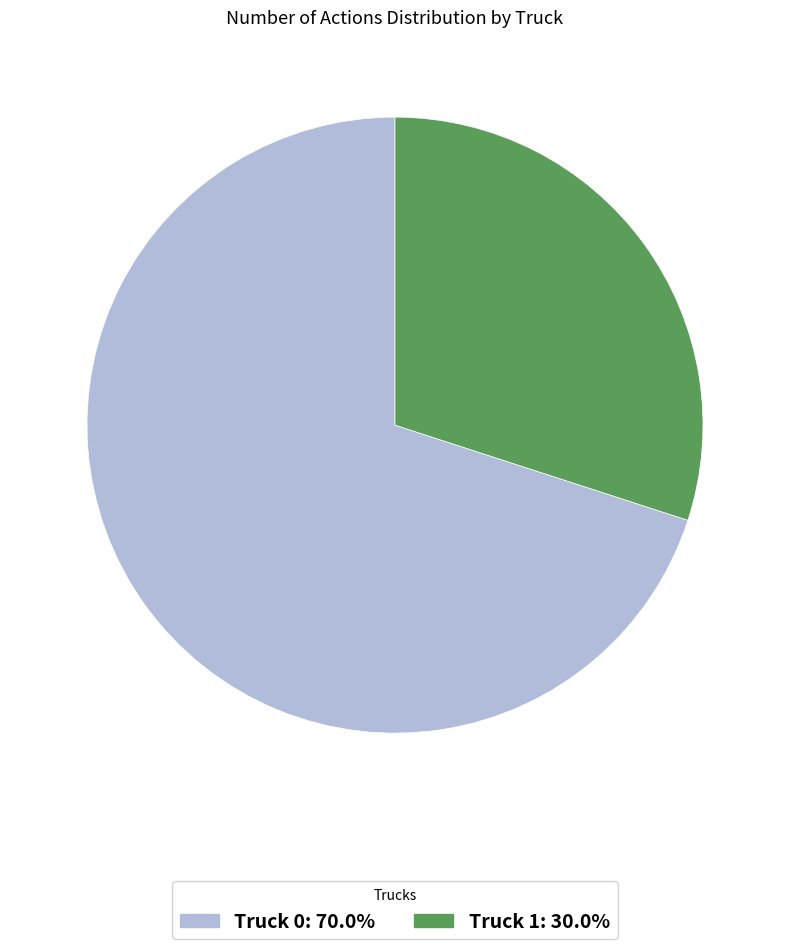

Is it true that Truck 0 is 70% of the pie?

True